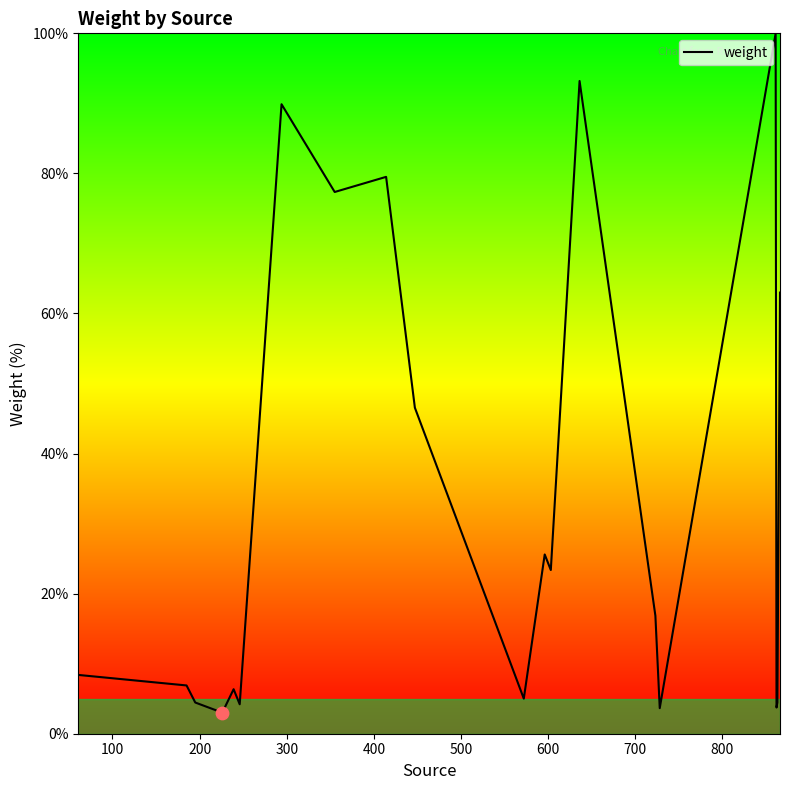

What is the minimum value shown in the chart?

3.0